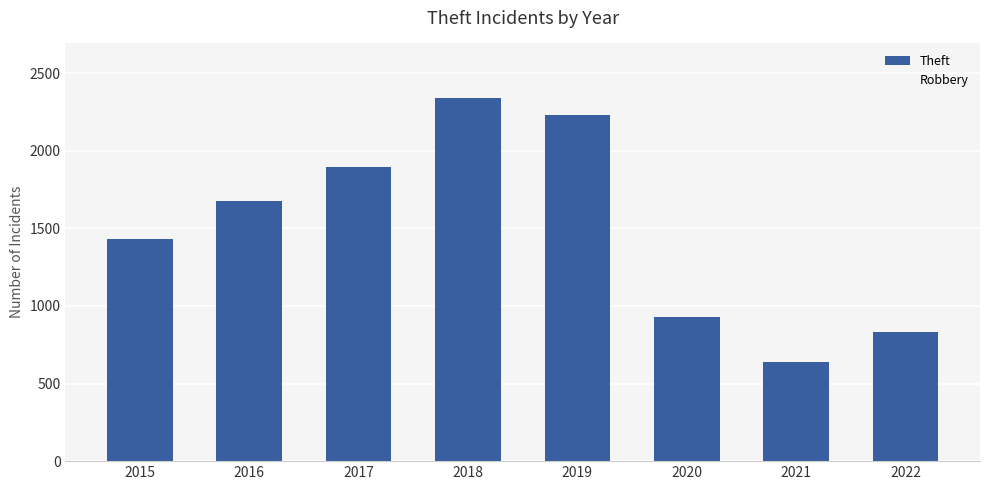

Which label corresponds to the largest value in the chart?

2018